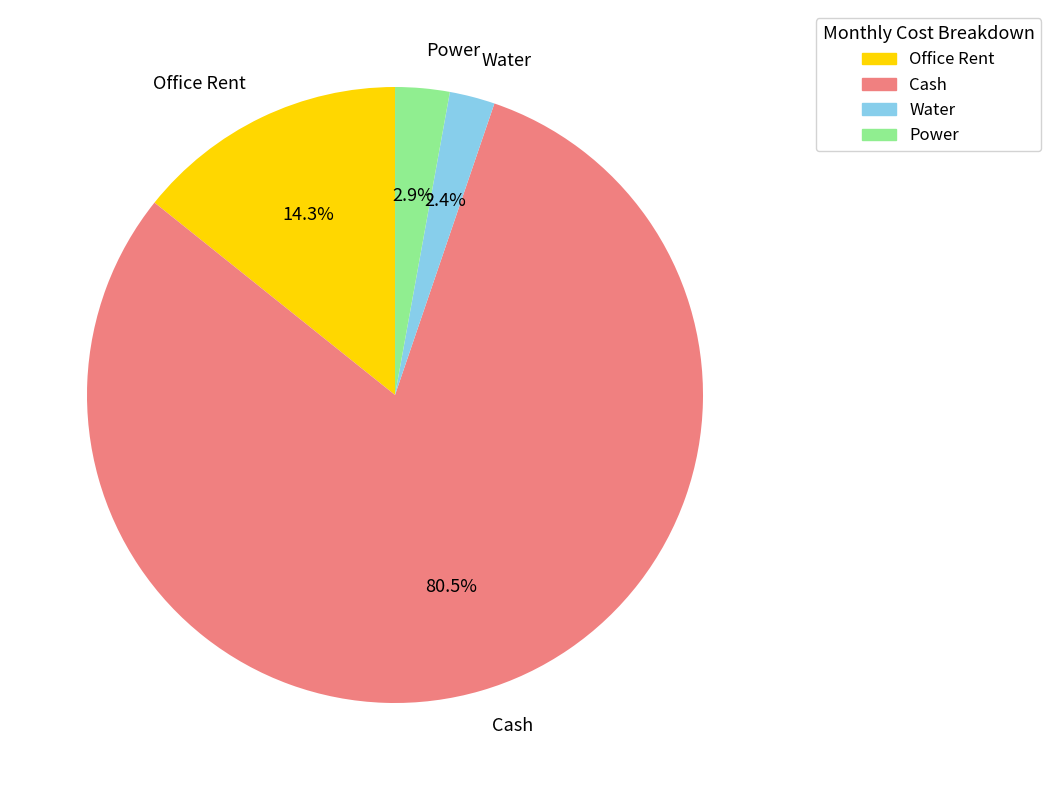

Approximately how many times larger is the value at Office Rent compared to Water?

6.0